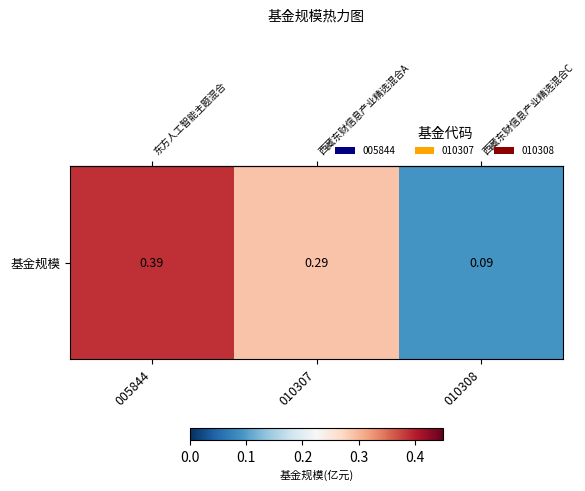

What is the change in value from 005844 to 010307?

-0.1